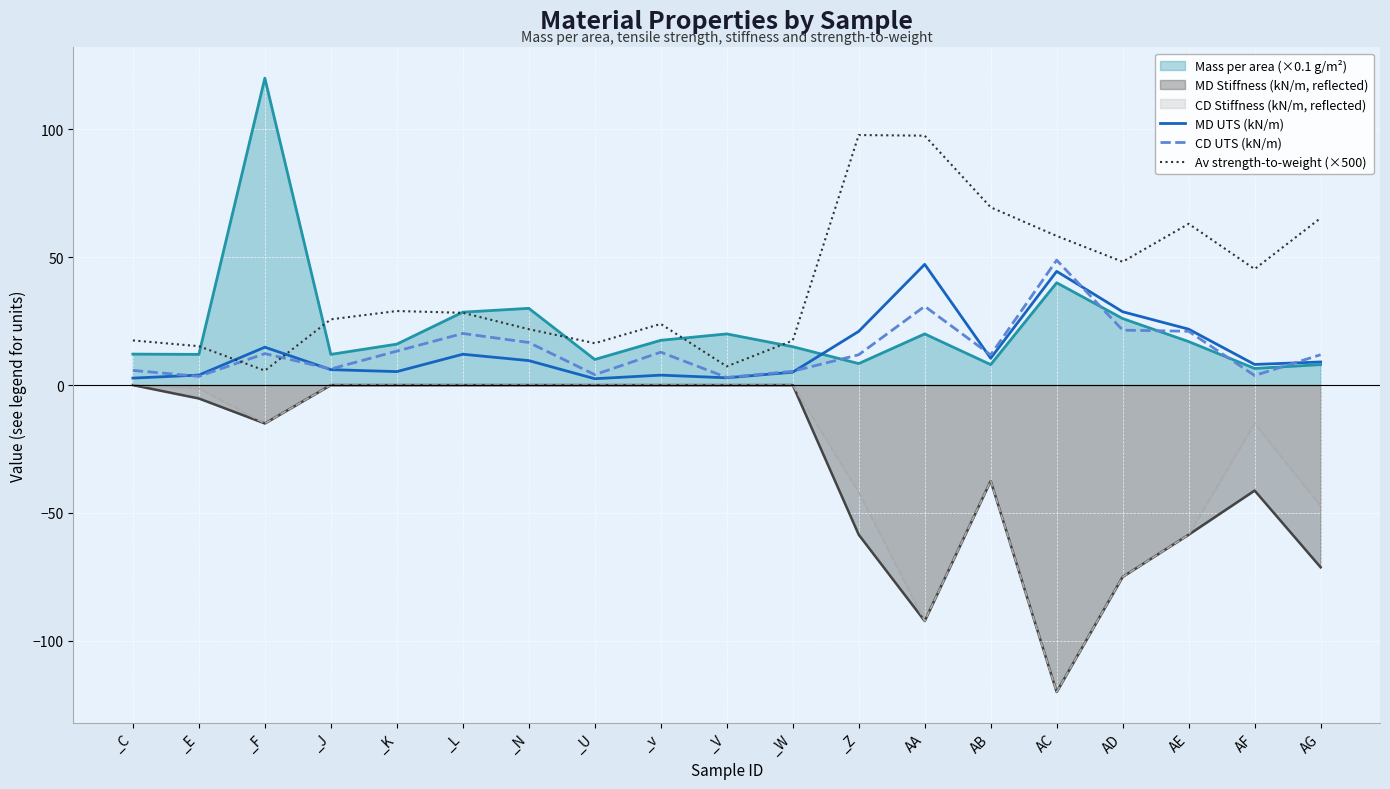

At which category is the sum across all series the highest?

_F